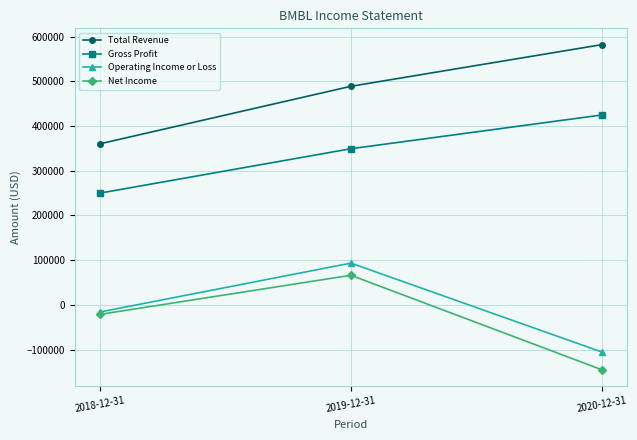

What is the label of the 1st point from the right?

2020-12-31